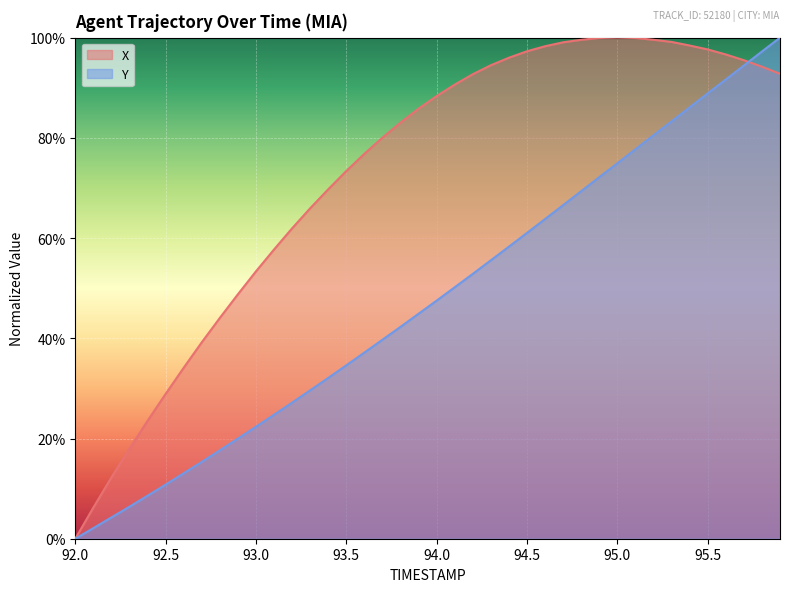

At which category does the chart reach its minimum across all series?

92.0